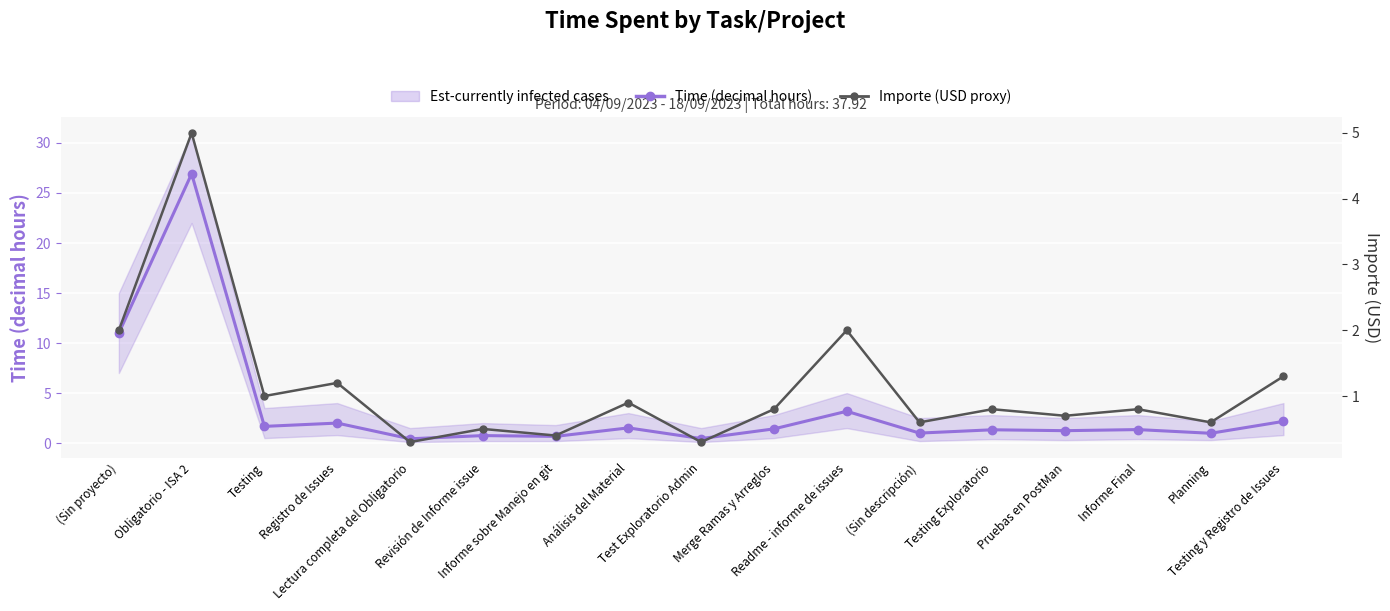

List the series in order of their overall mean, highest first.

Time (decimal hours), Importe (USD proxy)